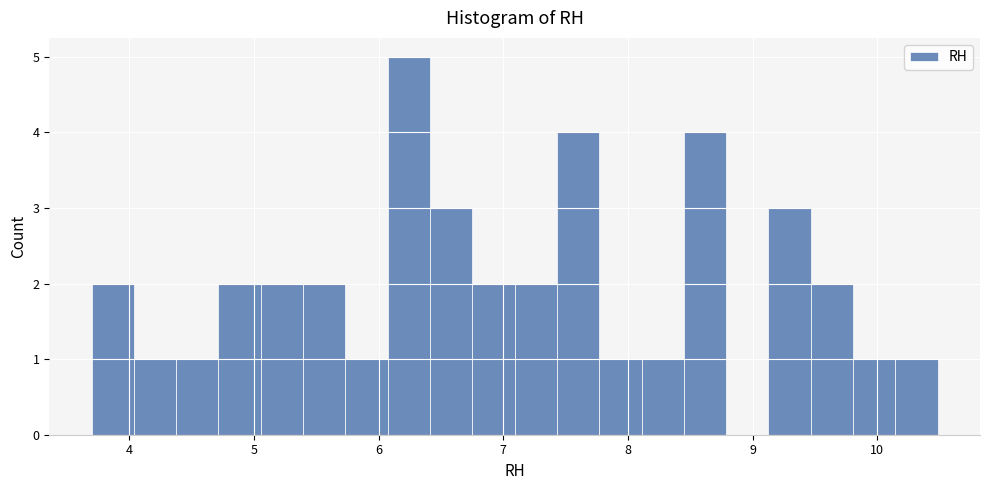

Read against the x-axis, roughly where is the centre of the tallest bar?

6.2